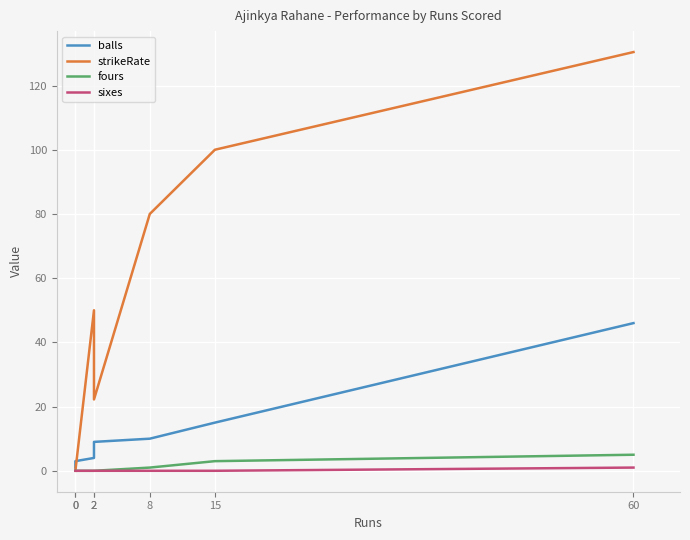

True or false: strikeRate and fours intersect in this chart.

False